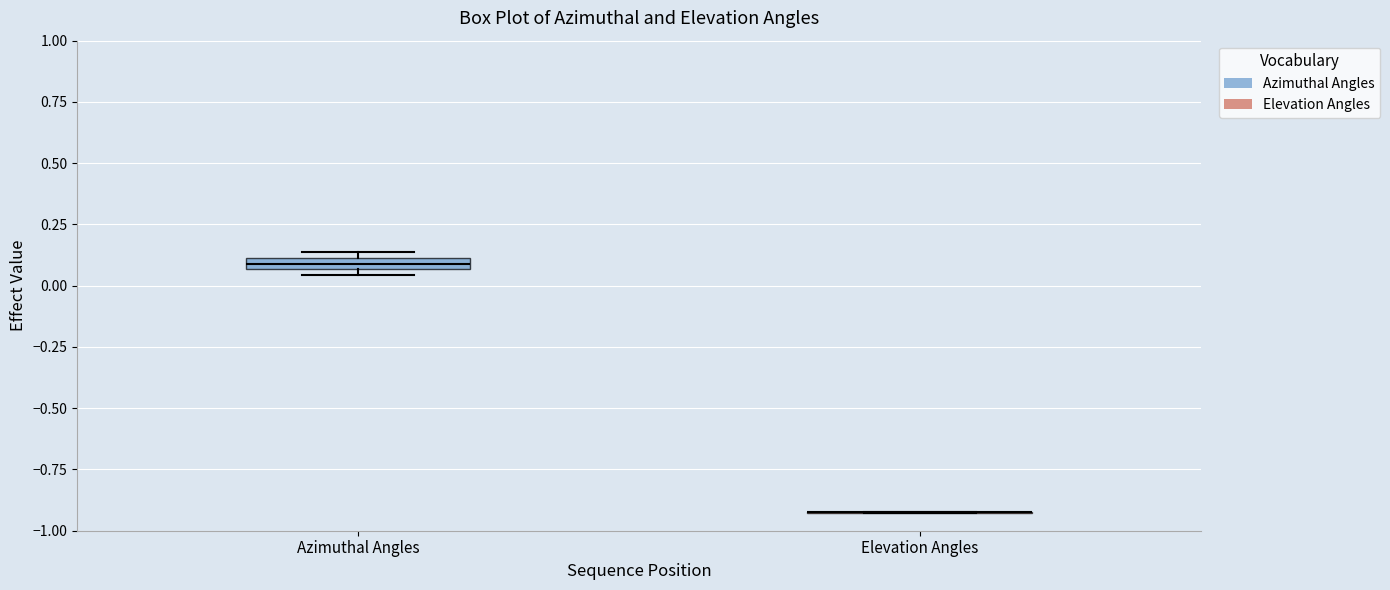

Where is the lower edge of the box for Azimuthal Angles on the y-axis? The values are not printed on the chart, so give them approximately, as read against the axis.

0.05